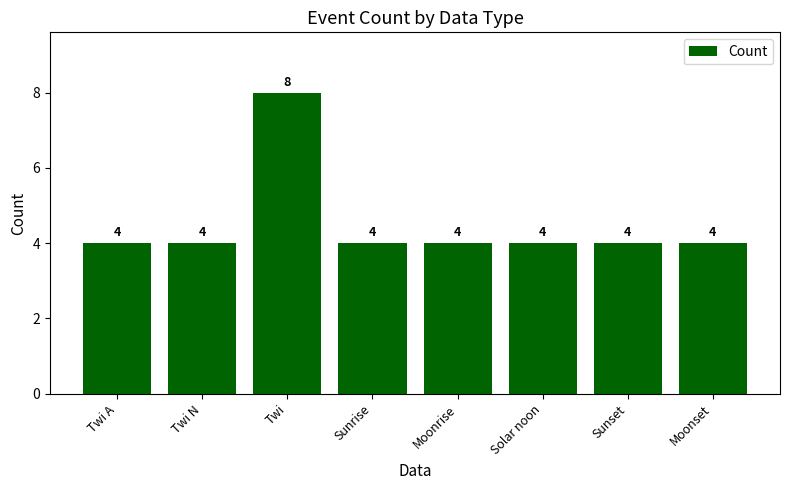

How many values are between 4 and 5?

7